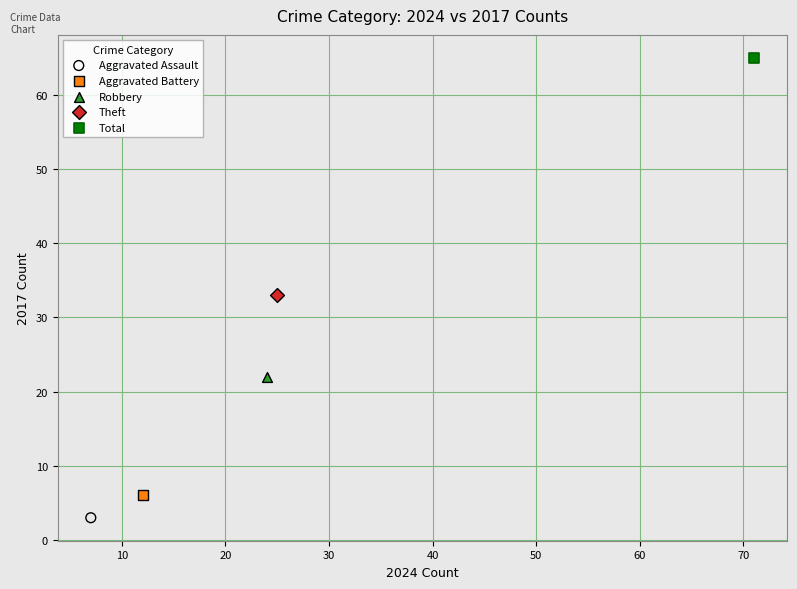

What are all the series names shown in the legend?

Aggravated Assault, Aggravated Battery, Robbery, Theft, Total